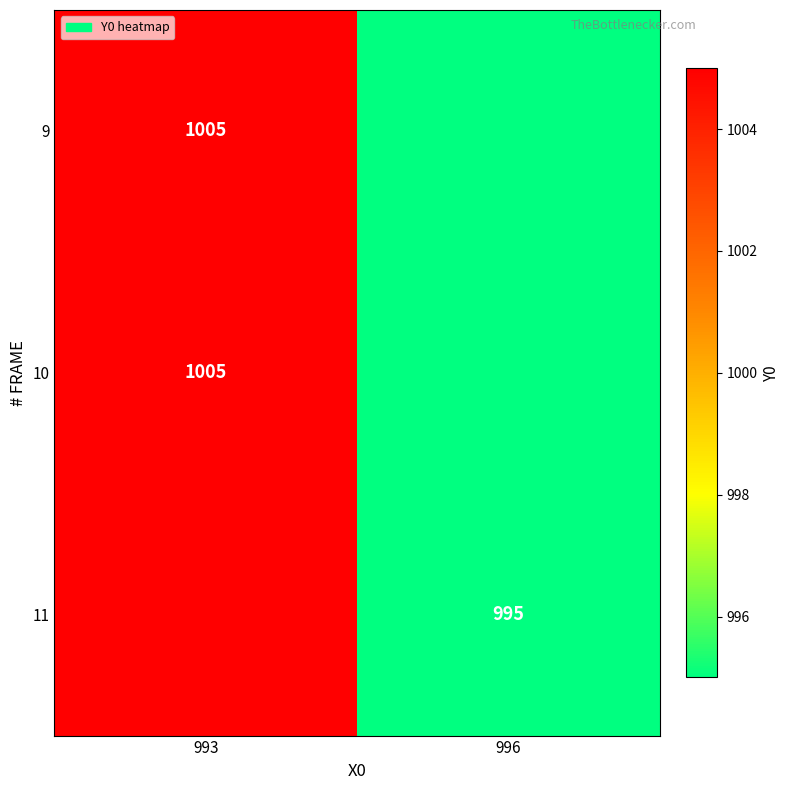

The 11 series shows 995 at 996. True or false?

True